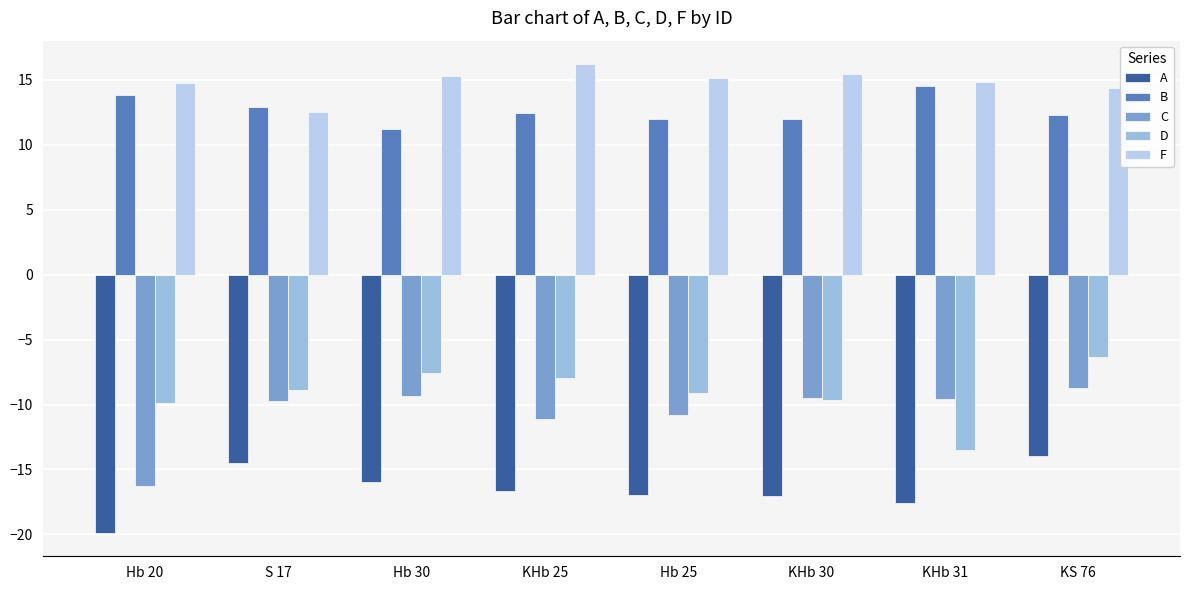

What is the approximate value of C at Hb 30?

-9.3